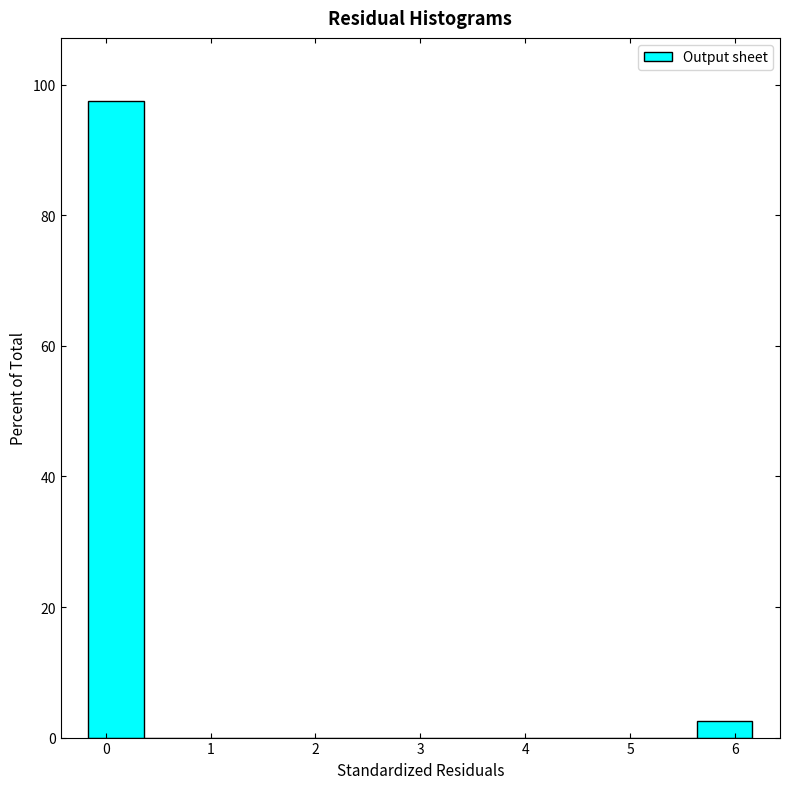

Which range on the x-axis has the tallest bar?

-0.2 to 0.4